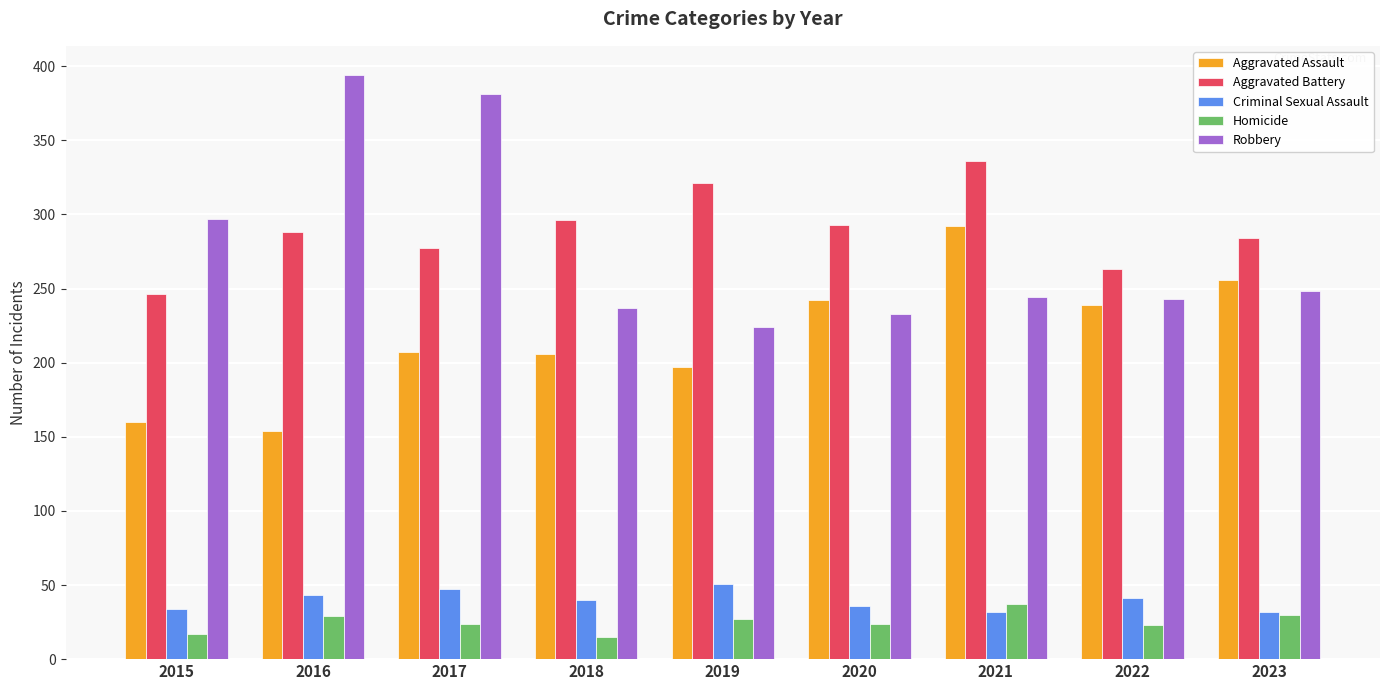

What is the minimum value shown in the chart?

15